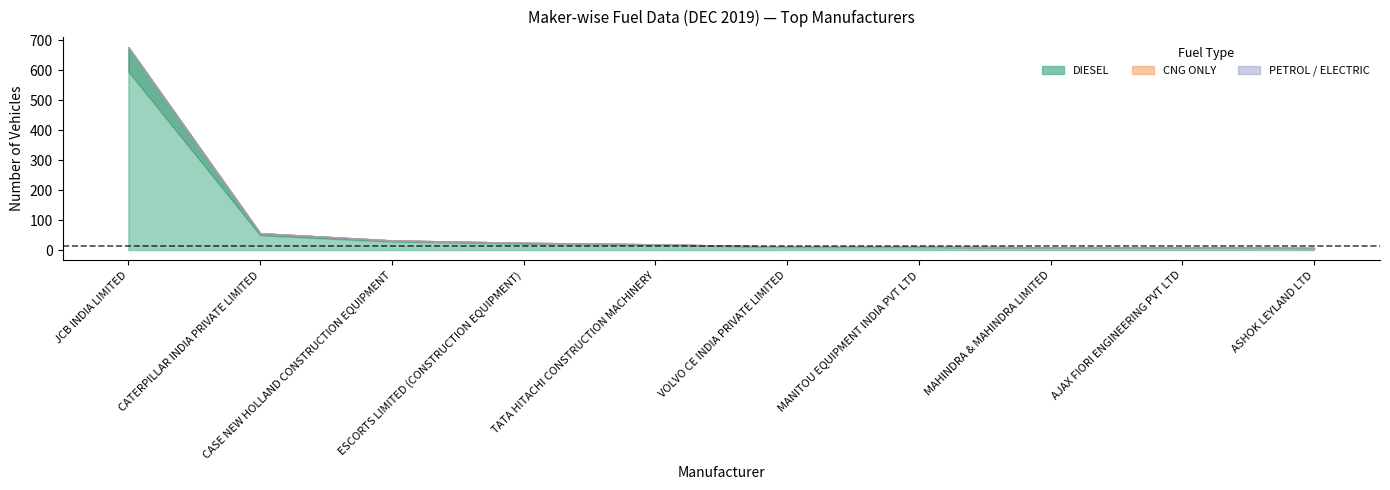

At which category is the sum across all series the highest?

JCB INDIA LIMITED